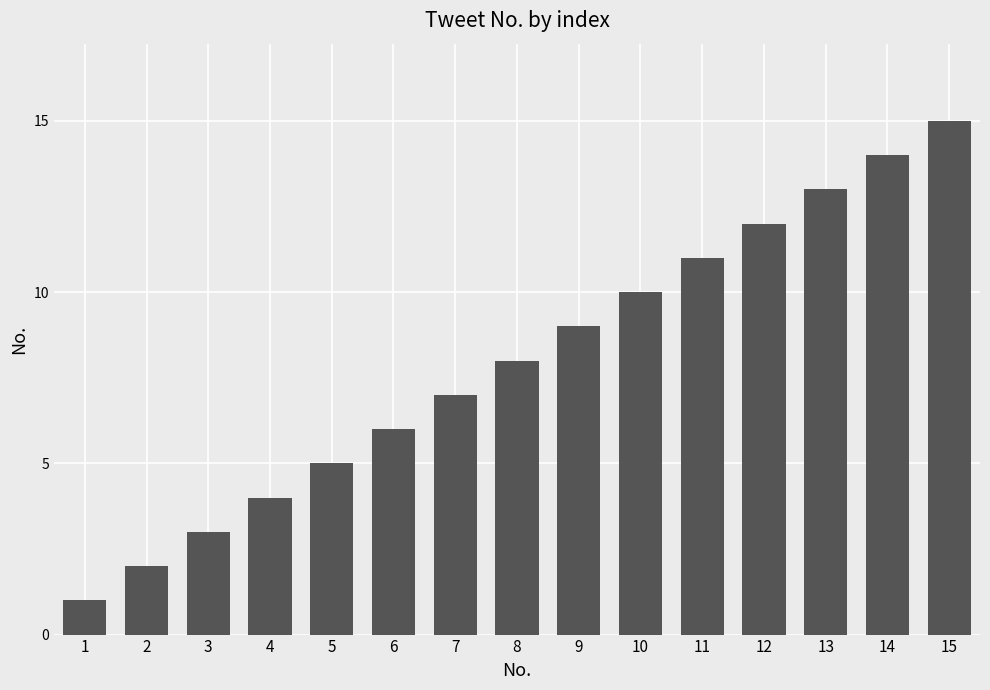

List the labels in order of value, largest first.

15, 14, 13, 12, 11, 10, 9, 8, 7, 6, 5, 4, 3, 2, 1